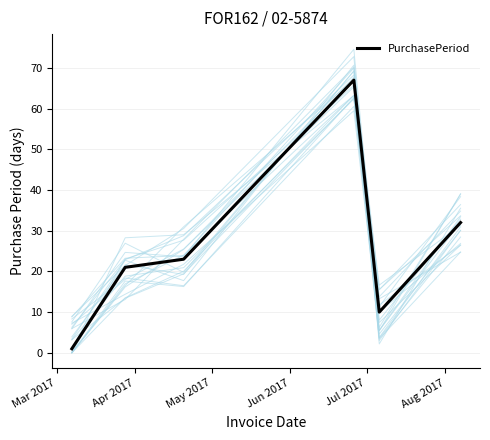

What is the difference between the values at Jun 2017 and May 2017?

44